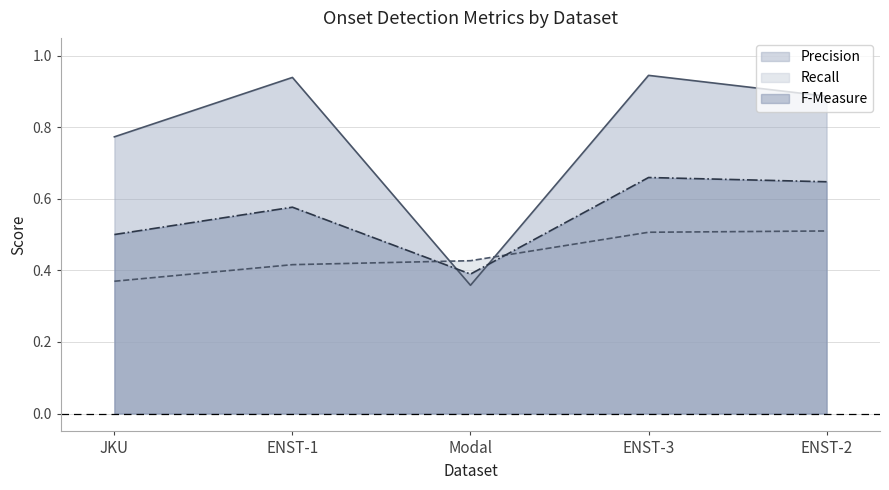

At which category does F-Measure reach its first local valley?

Modal